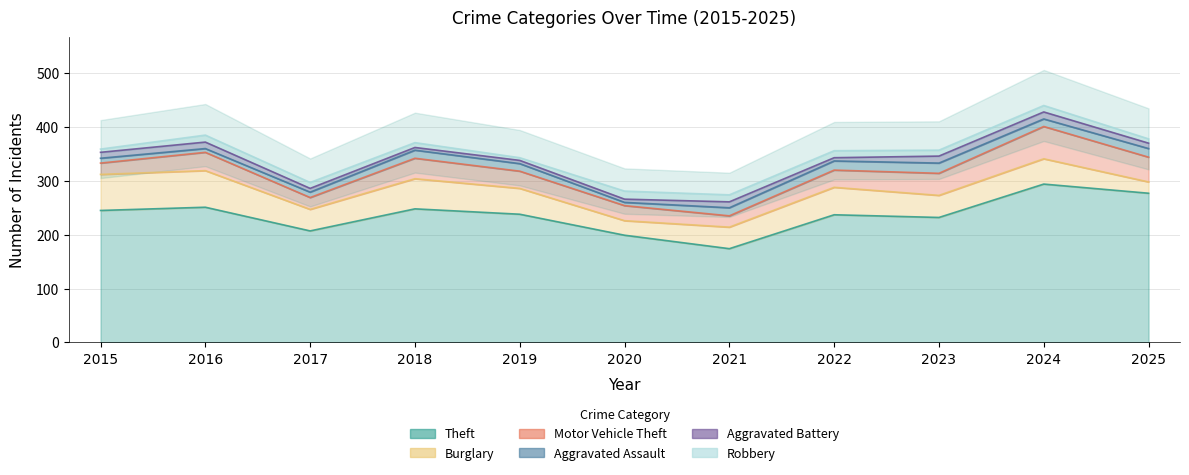

Where does the Robbery series first go above 11?

2016